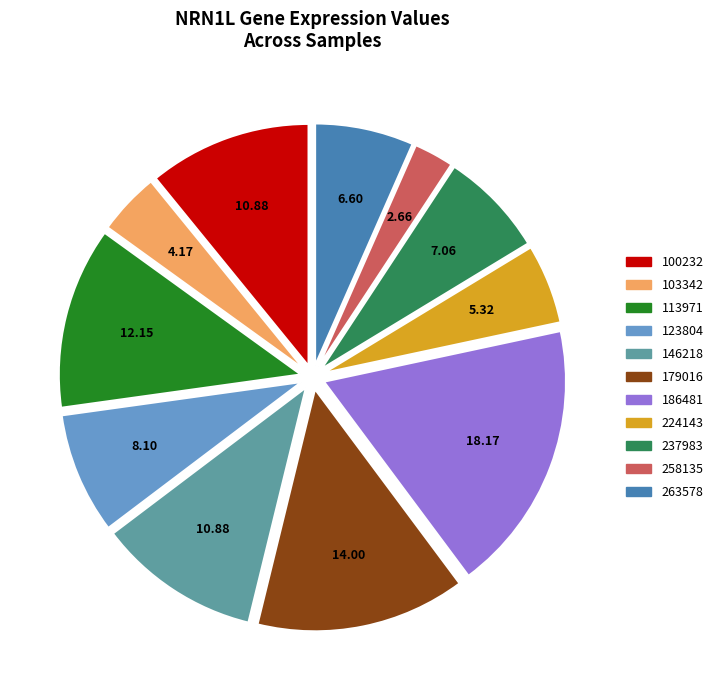

Is it true that 100232 is 23% of the pie?

False